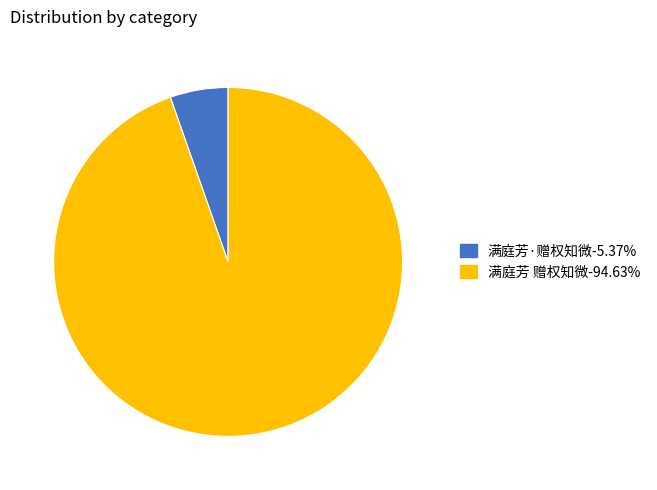

Which slice represents more than half of the pie?

满庭芳 赠权知微